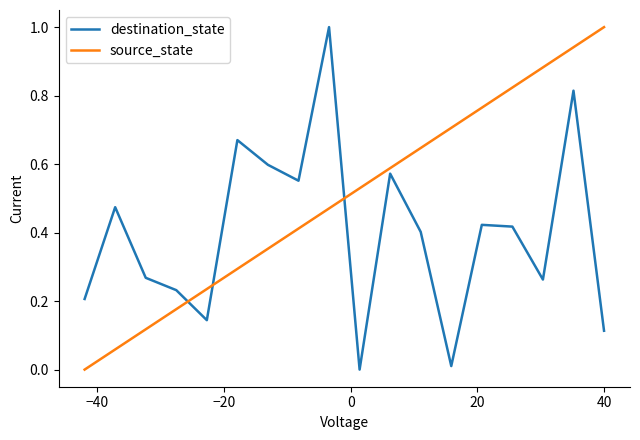

Is this an area chart (filled region under the line)?

No